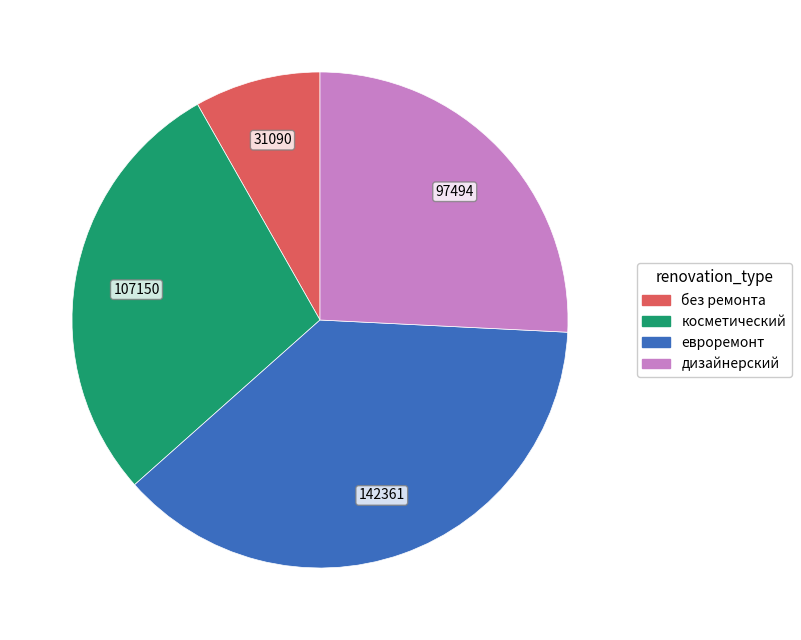

How many segments does this pie chart have?

4